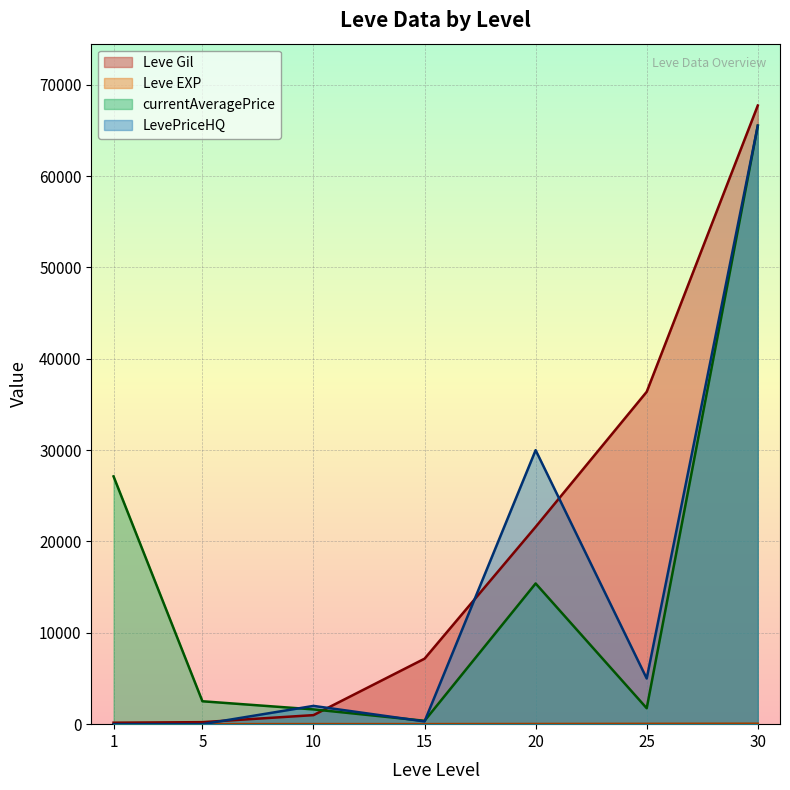

What is the difference between the maximum and minimum values in the Leve EXP series?

51.0